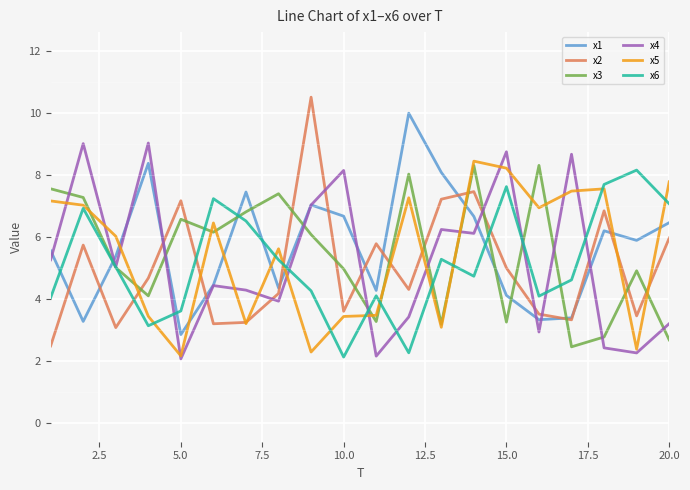

True or false: x4 and x2 intersect in this chart.

True